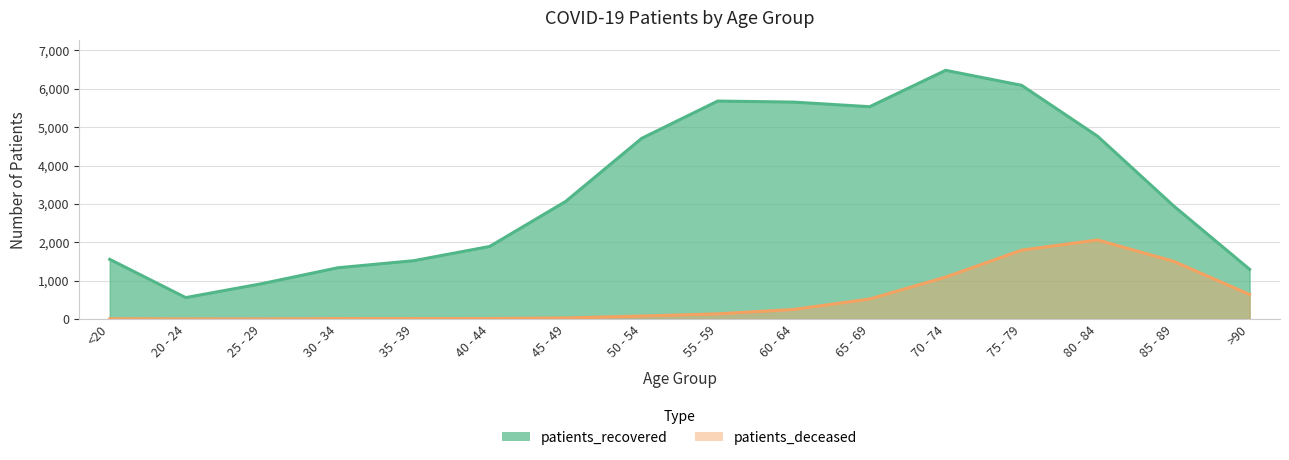

Is it true that patients_recovered equals 6481 at 70 - 74?

True